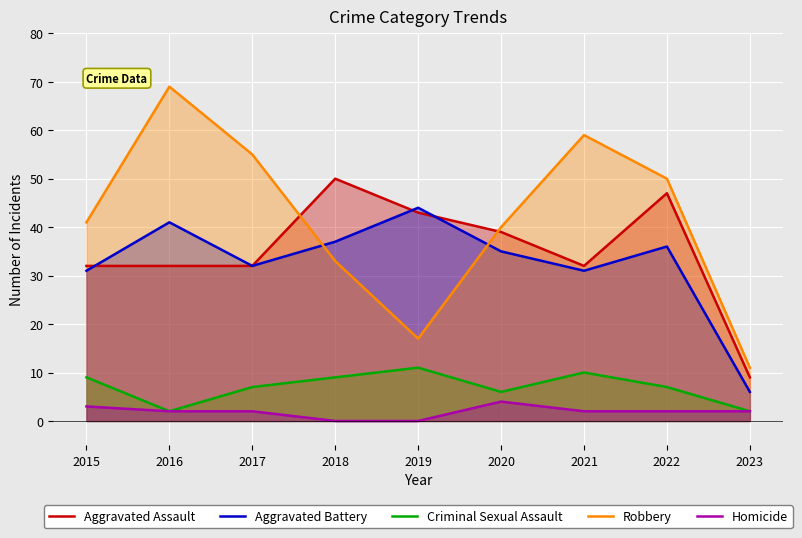

Reading left to right, list all the values displayed in this chart.

Aggravated Assault: 2015=32	2016=32	2017=32	2018=50	2019=43	2020=39	2021=32	2022=47	2023=9
Aggravated Battery: 2015=31	2016=41	2017=32	2018=37	2019=44	2020=35	2021=31	2022=36	2023=6
Criminal Sexual Assault: 2015=9	2016=2	2017=7	2018=9	2019=11	2020=6	2021=10	2022=7	2023=2
Robbery: 2015=41	2016=69	2017=55	2018=33	2019=17	2020=40	2021=59	2022=50	2023=11
Homicide: 2015=3	2016=2	2017=2	2018=0	2019=0	2020=4	2021=2	2022=2	2023=2